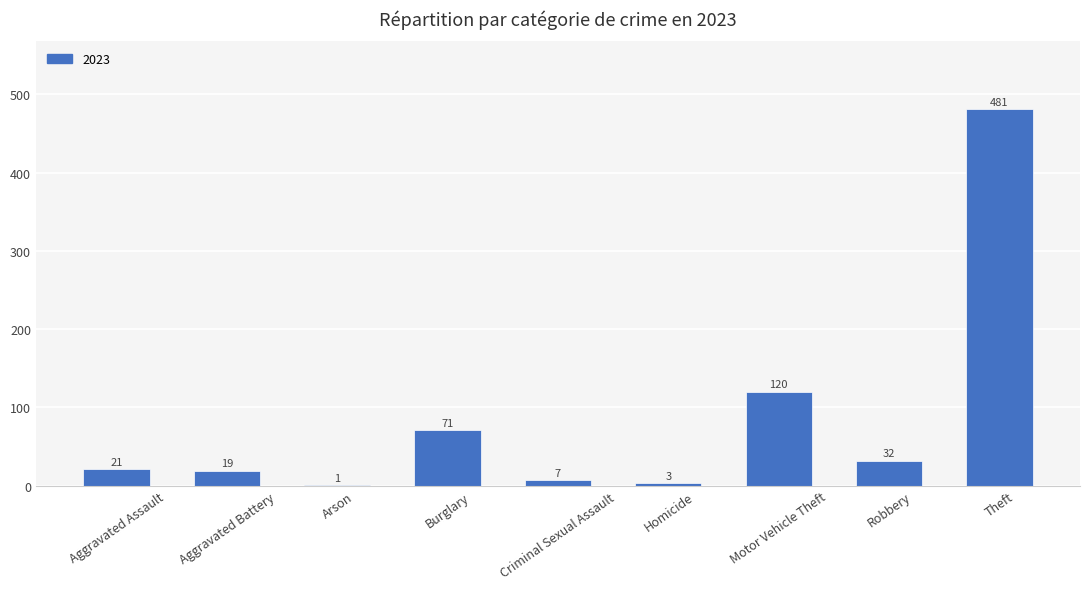

What is the sum of the values at Aggravated Assault and Arson?

22